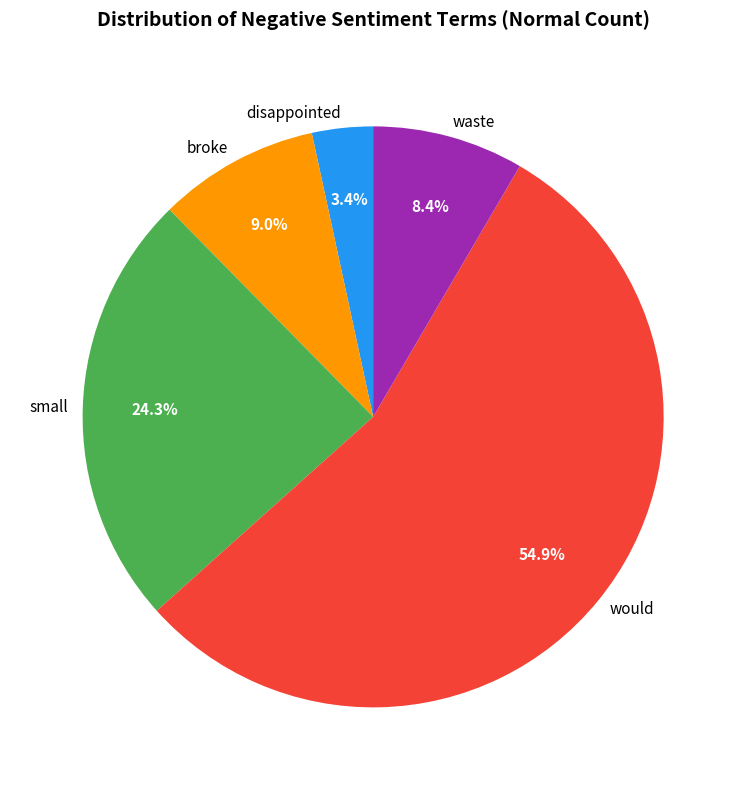

To the nearest percent, what is the combined percentage of disappointed and would?

58%